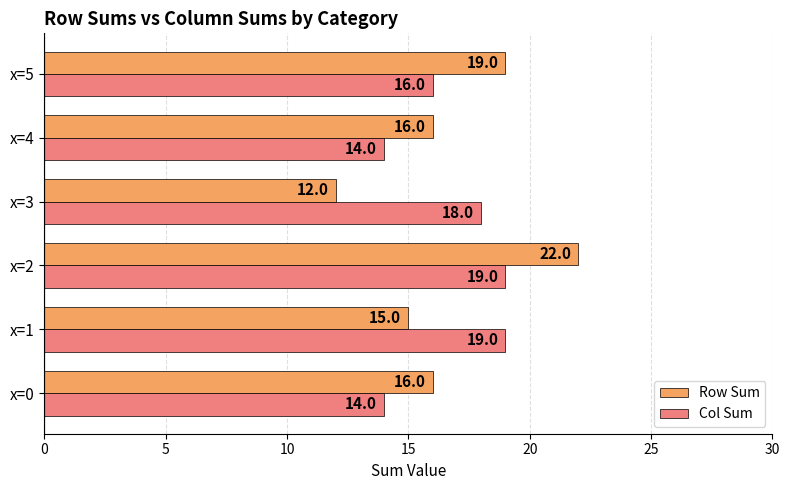

Count the number of data series in this chart.

2